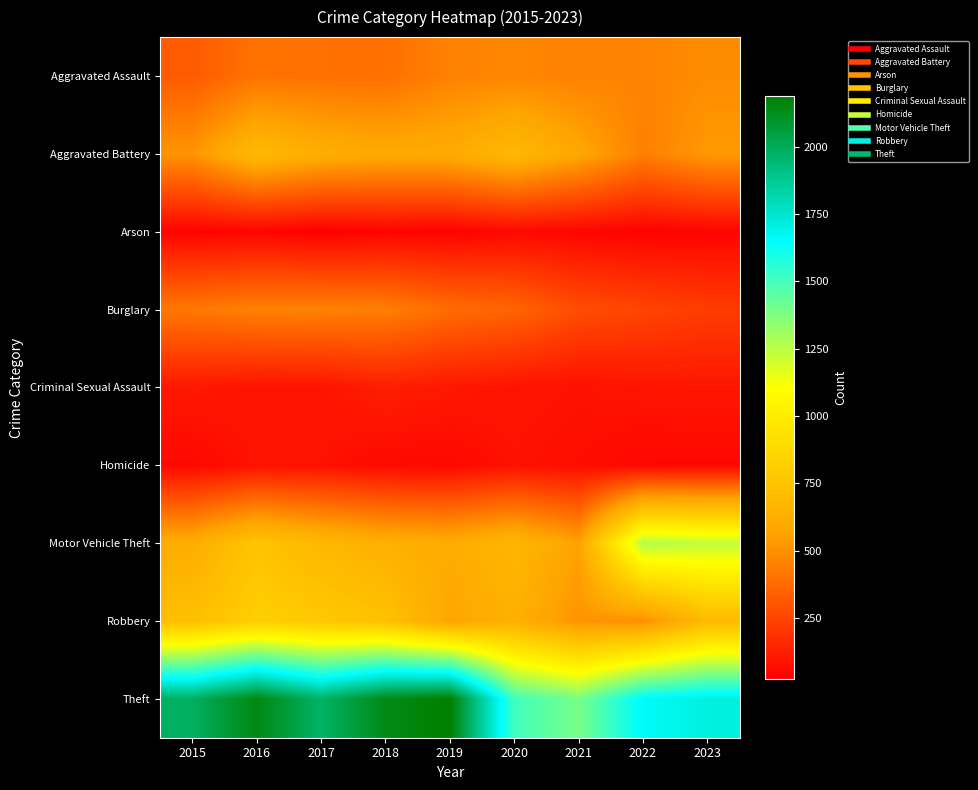

What is the spread (max minus min) of values at 2021?

1349